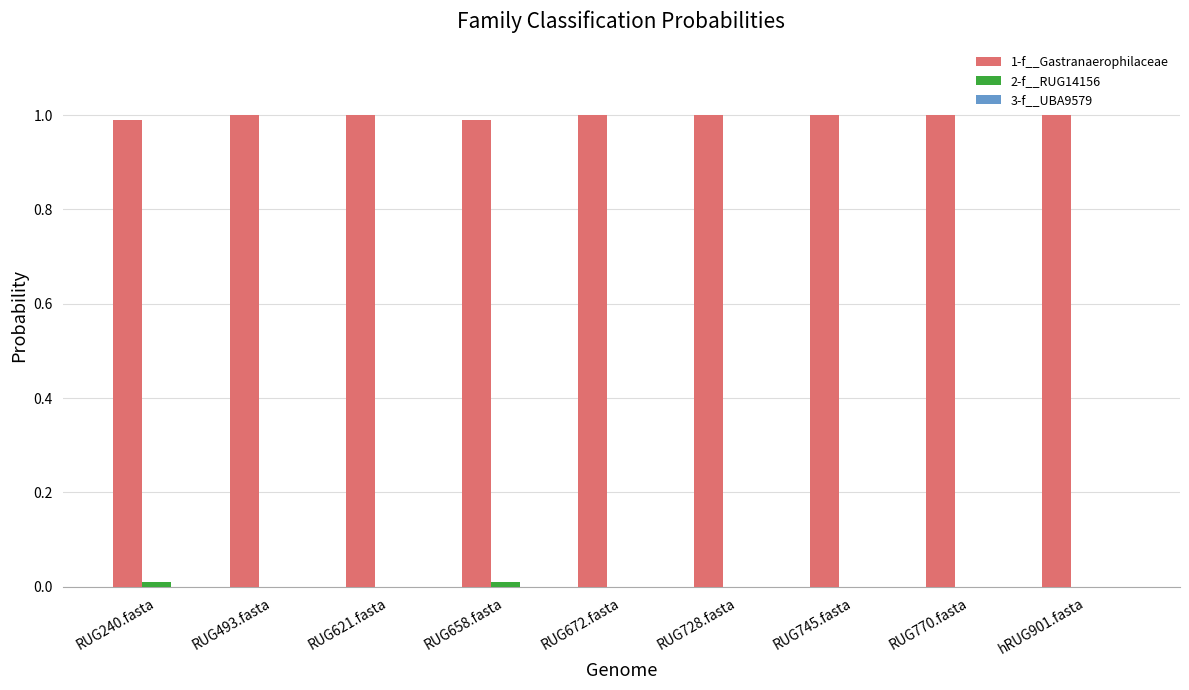

The 1-f__Gastranaerophilaceae series shows 1.0 at RUG240.fasta. True or false?

True